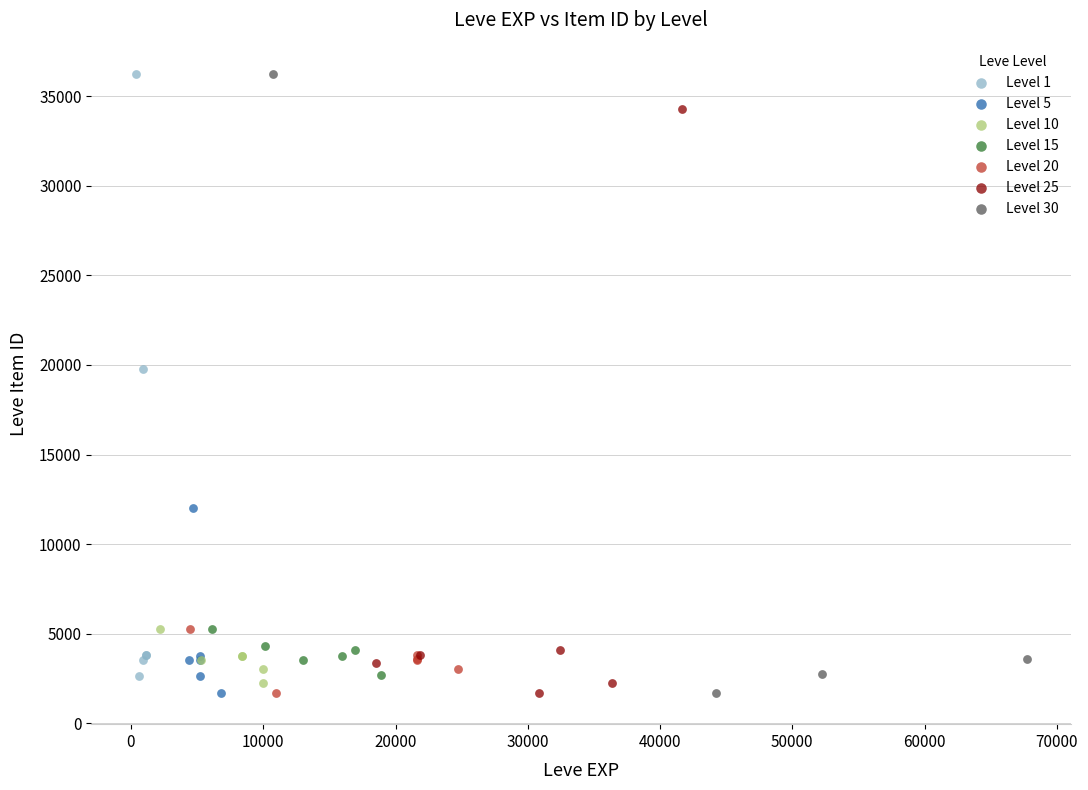

What are all the series names shown in the legend?

Level 1, Level 5, Level 10, Level 15, Level 20, Level 25, Level 30